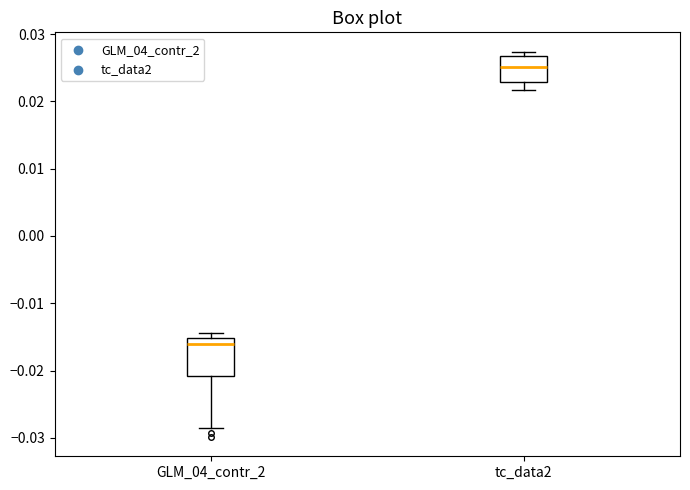

Reading left to right, read every box against the y-axis: the position of its median line, the range the box covers, and the ends of its whiskers. The values are not printed on the chart, so give them approximately, as read against the axis.

GLM_04_contr_2: median -0.016, box -0.021 to -0.015, whiskers -0.029 to -0.014
tc_data2: median 0.025, box 0.023 to 0.027, whiskers 0.022 to 0.027 (just above the box's upper edge)